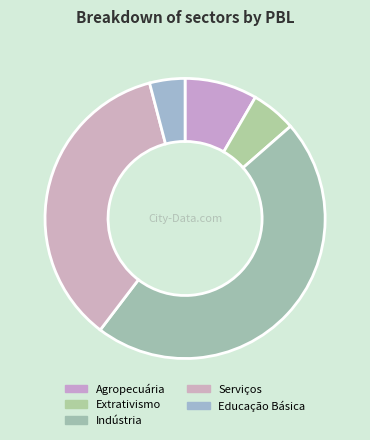

To the nearest percent, what is the average slice percentage?

20%